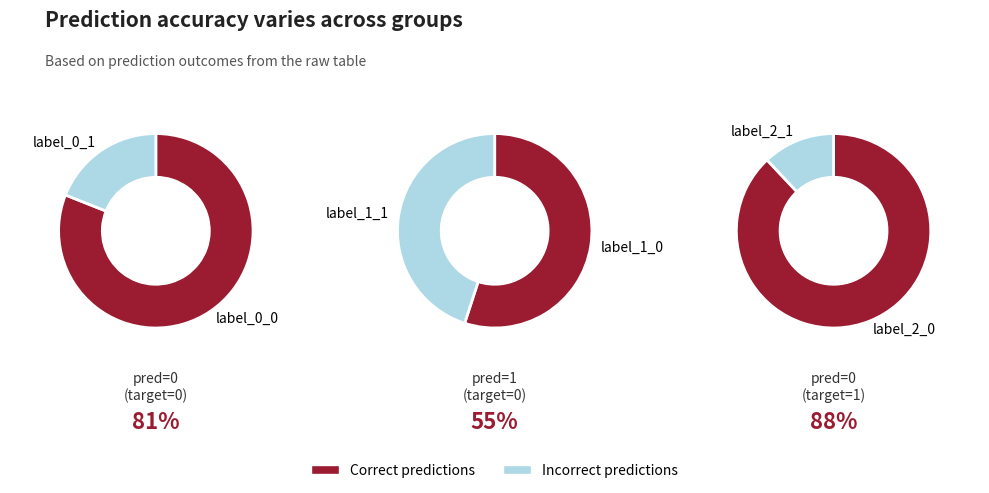

What percentage do pred=0, target=1 and pred=1, target=0 together represent?

63.7%